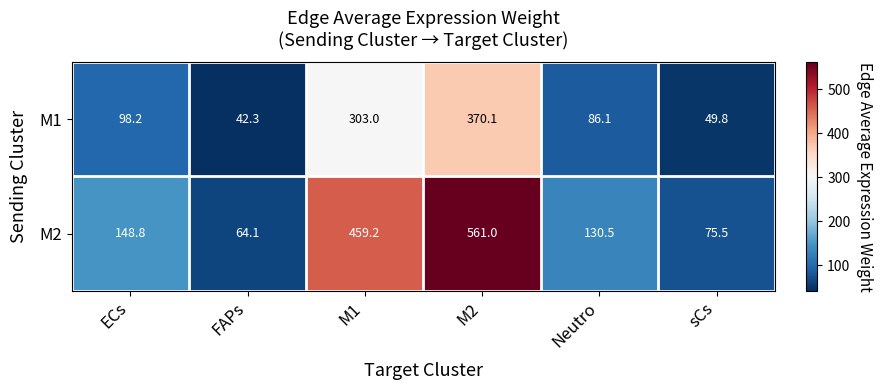

Rank the series at sCs from lowest to highest value.

M1, M2